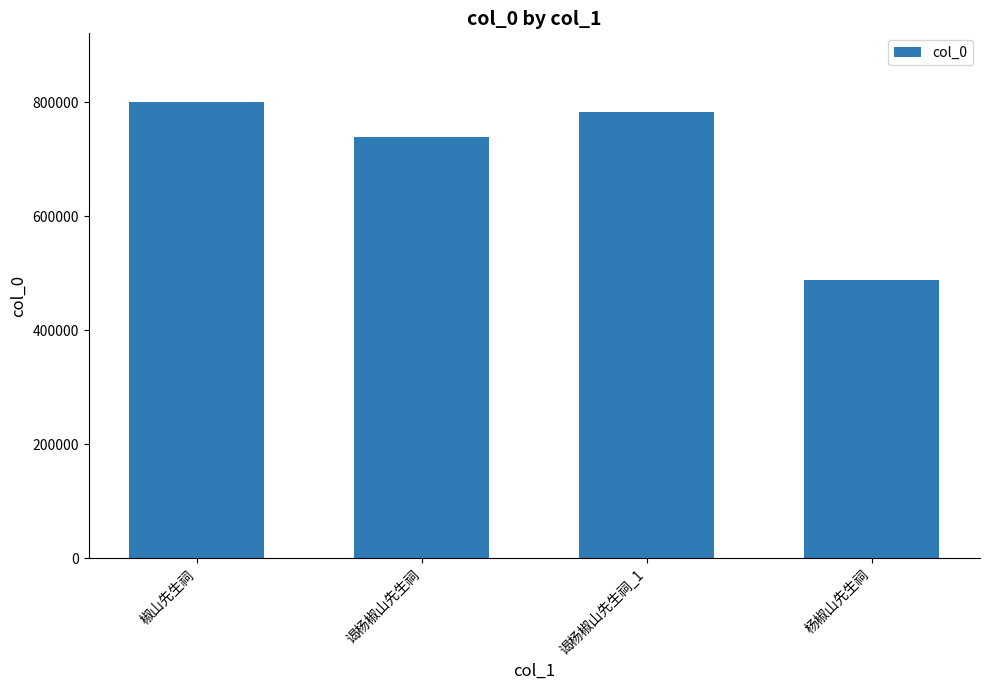

What is the sum of all values?

2813636